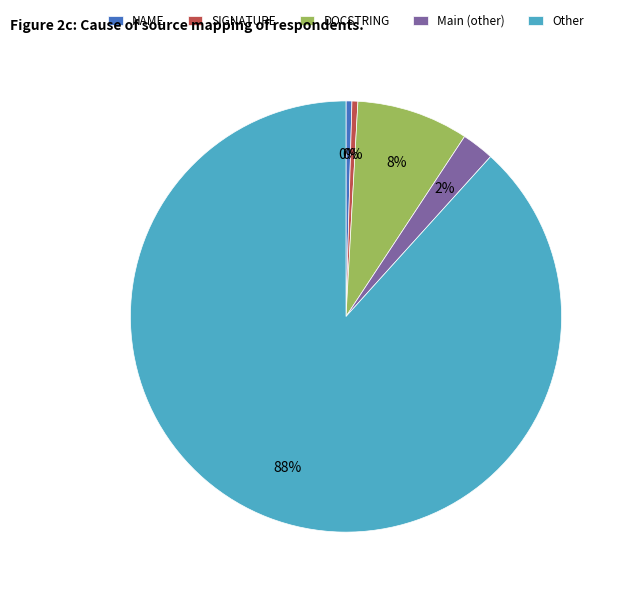

Between NAME and DOCSTRING, which is larger?

DOCSTRING